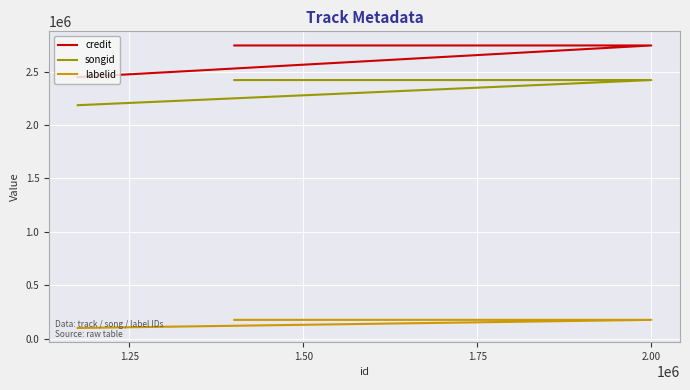

Which series has the largest total across all categories?

credit